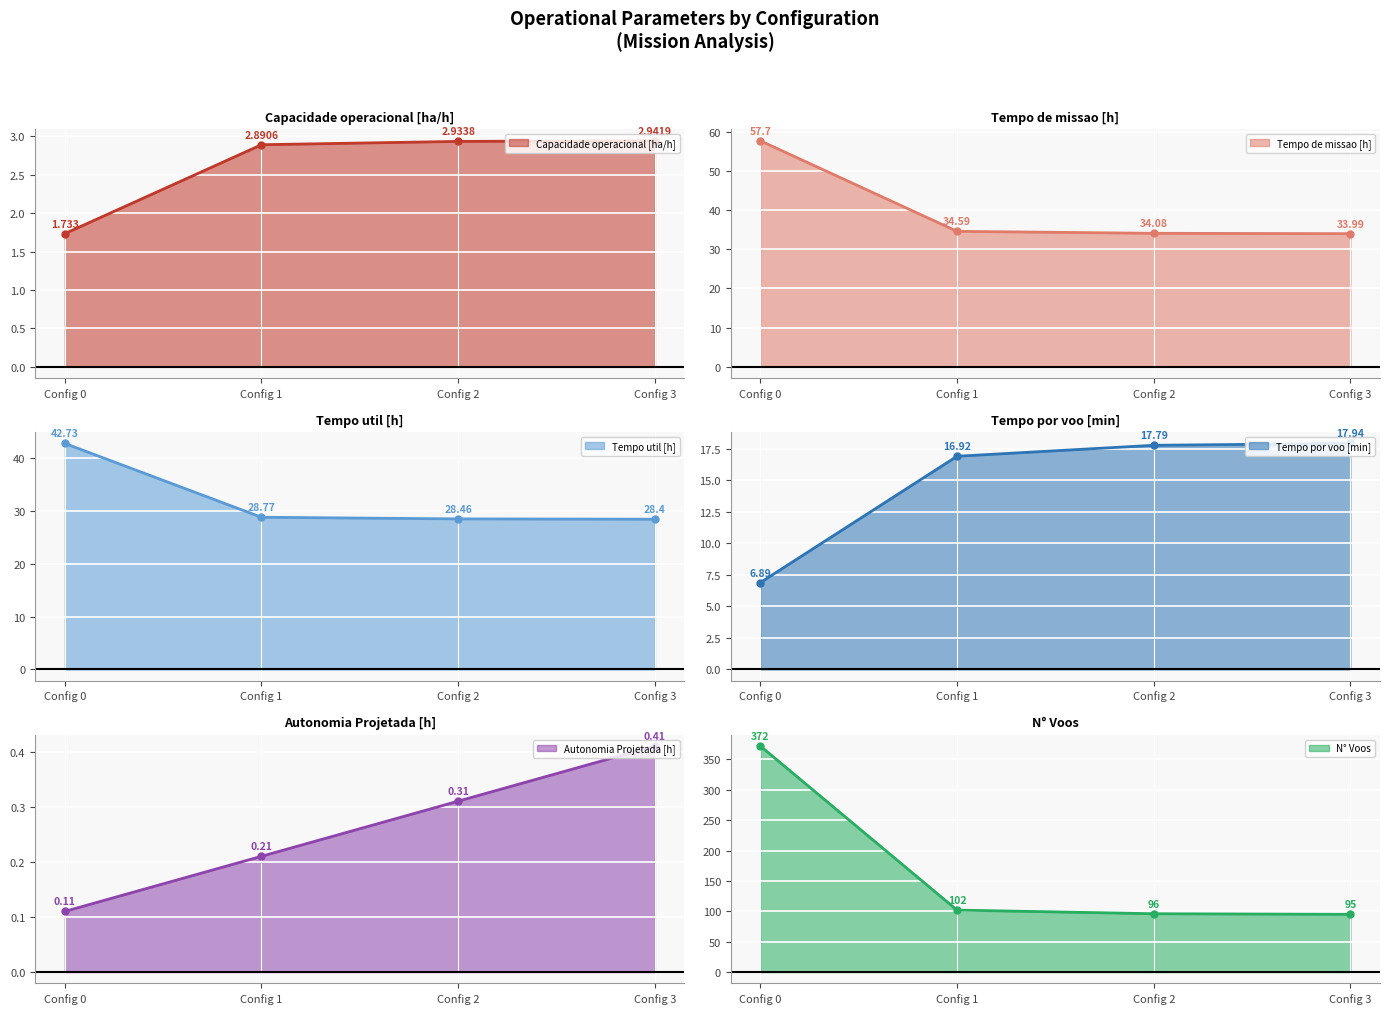

What is the spread (max minus min) of values at 3?

94.6